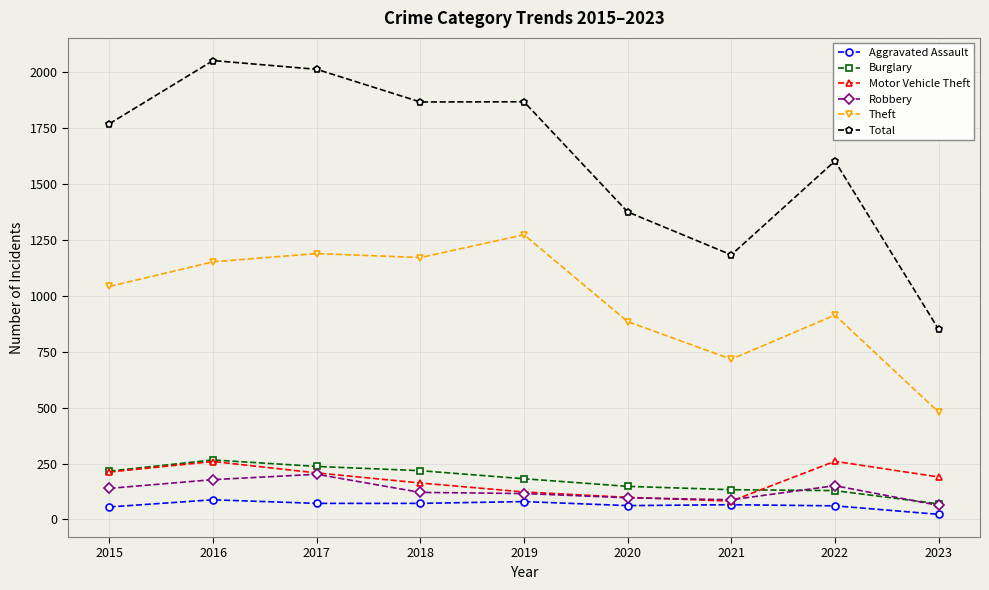

True or false: Motor Vehicle Theft and Total cross at least once.

False